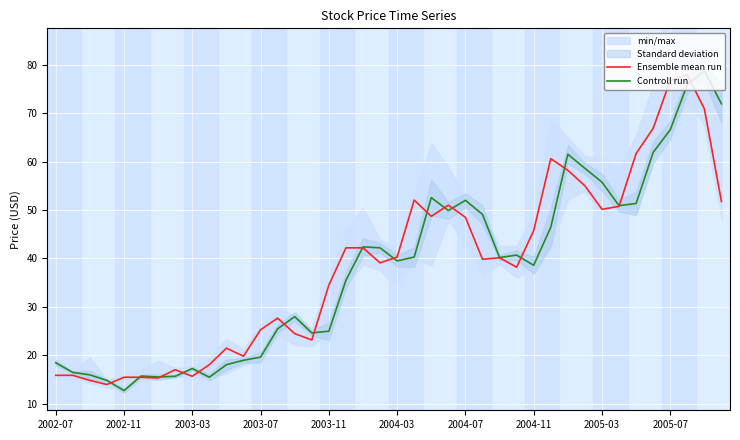

True or false: Ensemble mean run has more than 1 points higher than both neighbors.

True